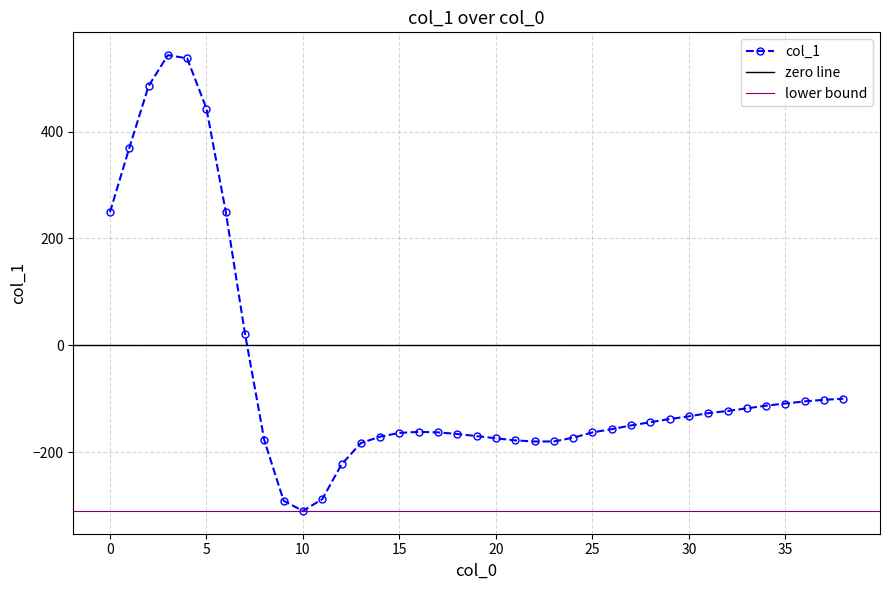

What is the difference between the maximum and second lowest values?

834